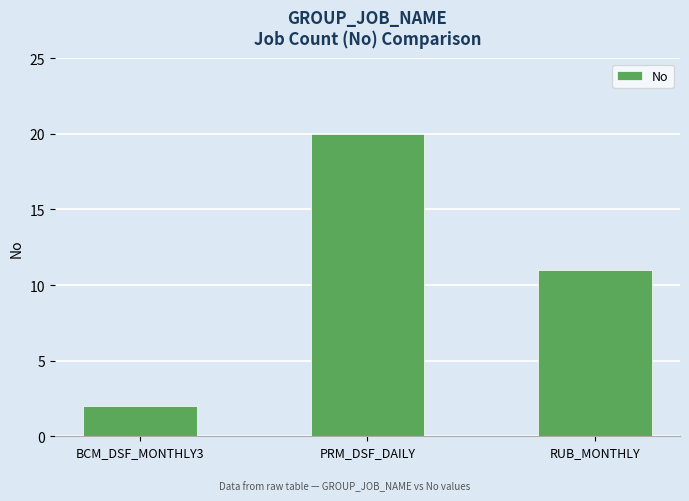

What is the label of the 2nd bar from the left?

PRM_DSF_DAILY